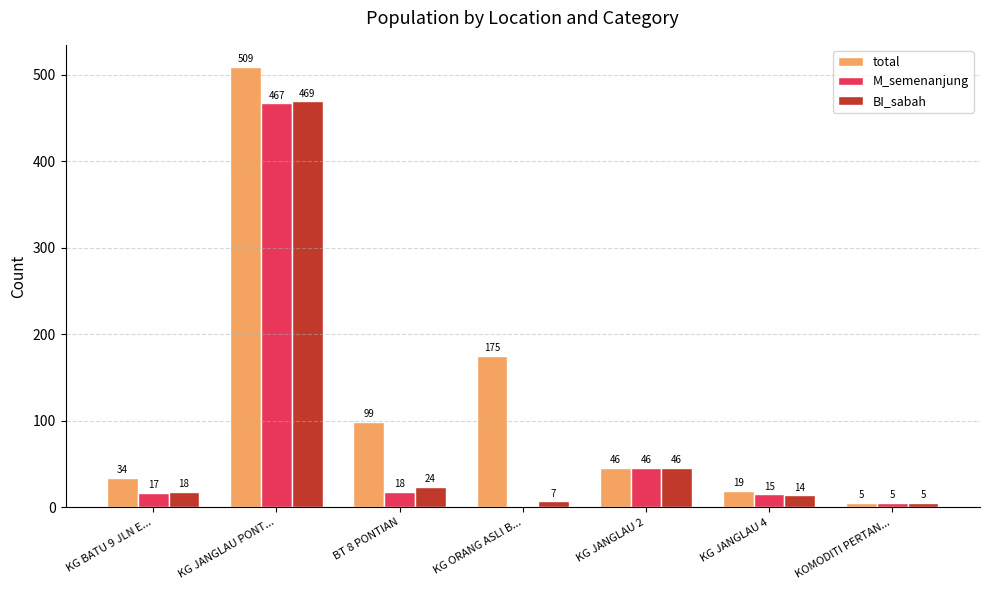

What is the total value across all series at KG JANGLAU PONT...?

1445